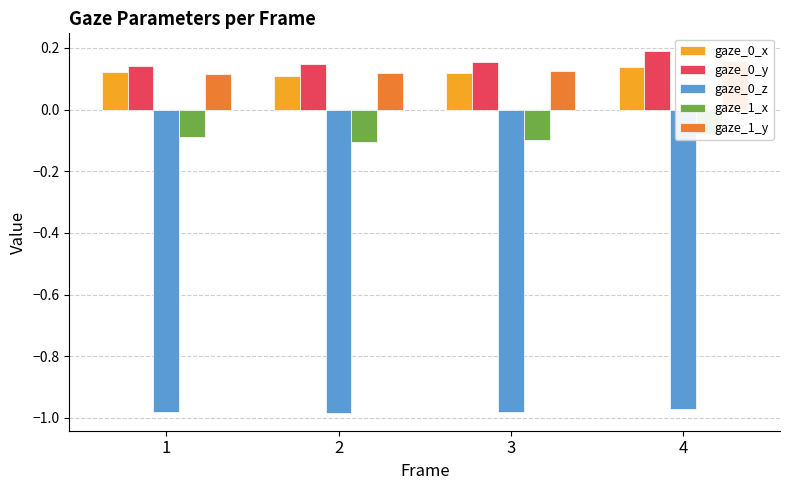

Which series has the largest range (max minus min)?

gaze_0_y